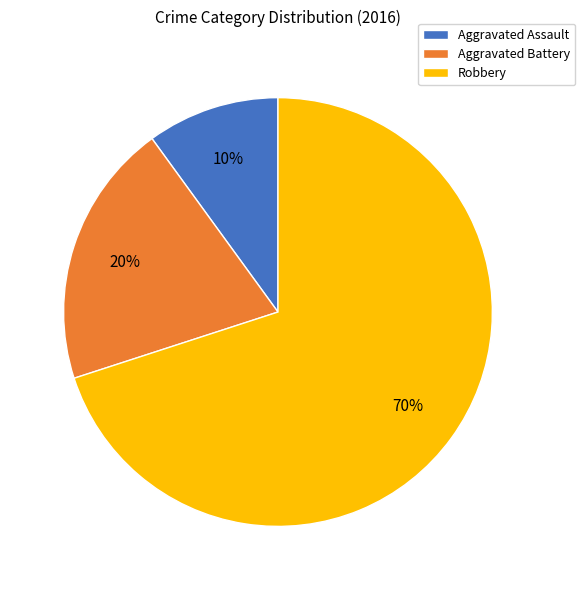

How many segments does this pie chart have?

3